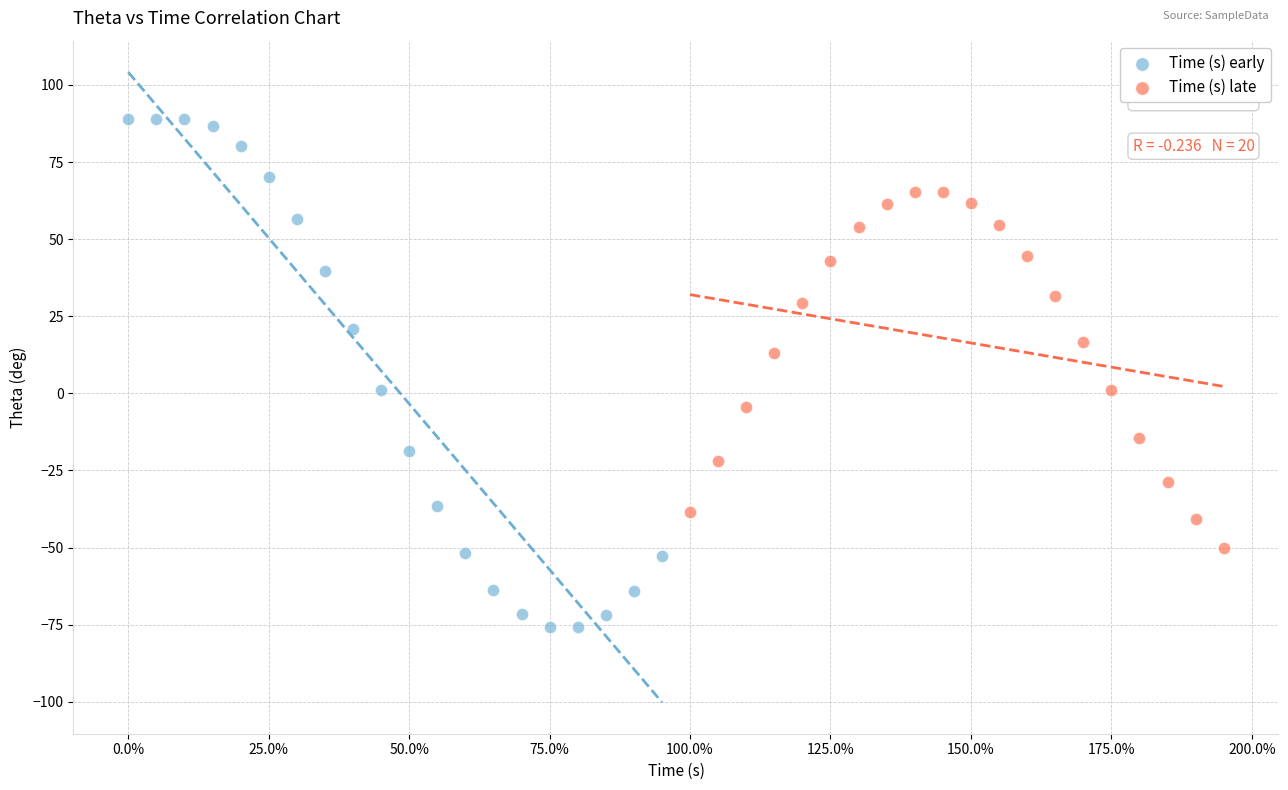

Which series contains the lowest Y value?

Time (s) early